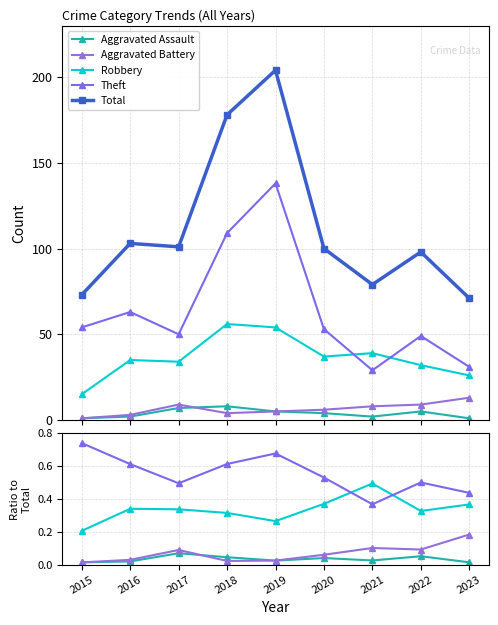

What are all the series names shown in the legend?

Aggravated Assault, Aggravated Battery, Robbery, Theft, Total